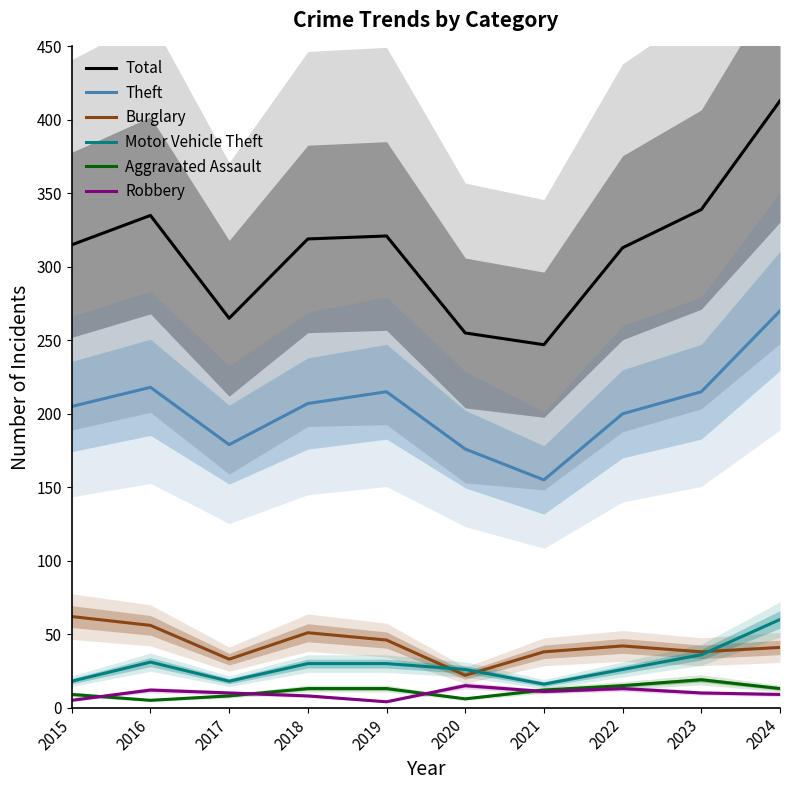

The Burglary series shows 42 at 2022. True or false?

True